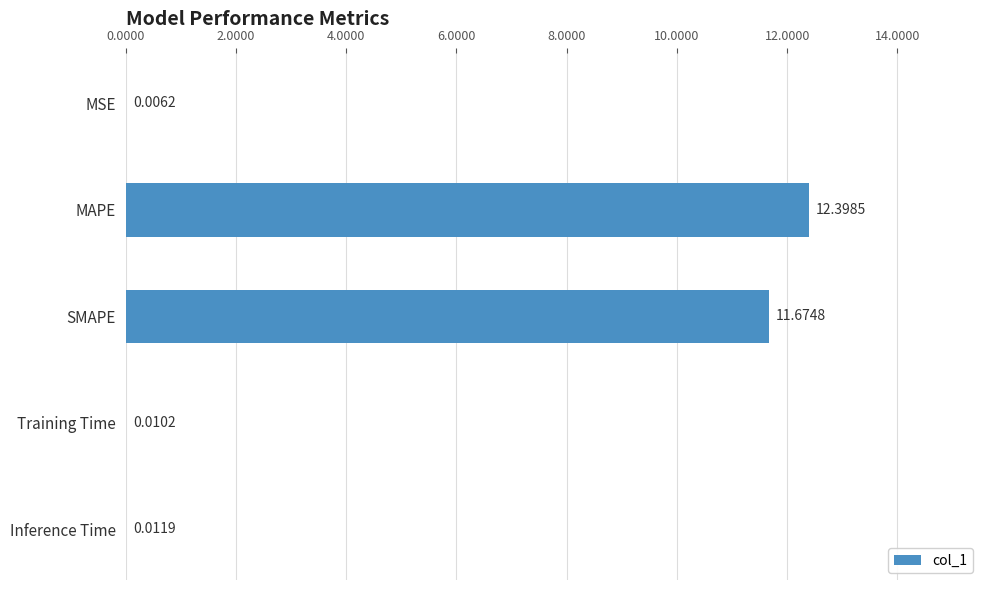

Which label corresponds to the largest value in the chart?

MAPE